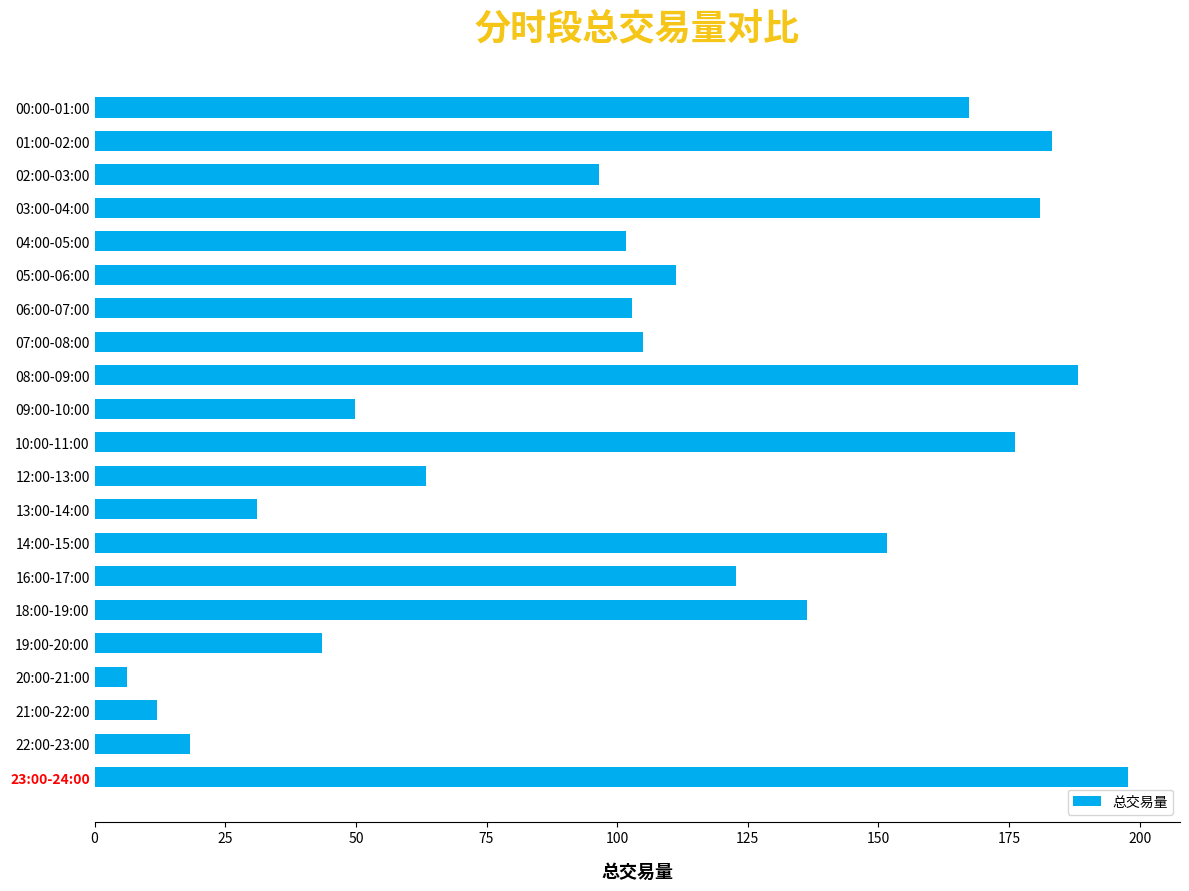

Reading top to bottom, transcribe all the data shown in this chart.

167.4	183.3	96.6	181.0	101.7	111.2	102.8	105.0	188.2	49.8	176.1	63.4	31.0	151.7	122.8	136.4	43.5	6.2	12.0	18.2	197.8